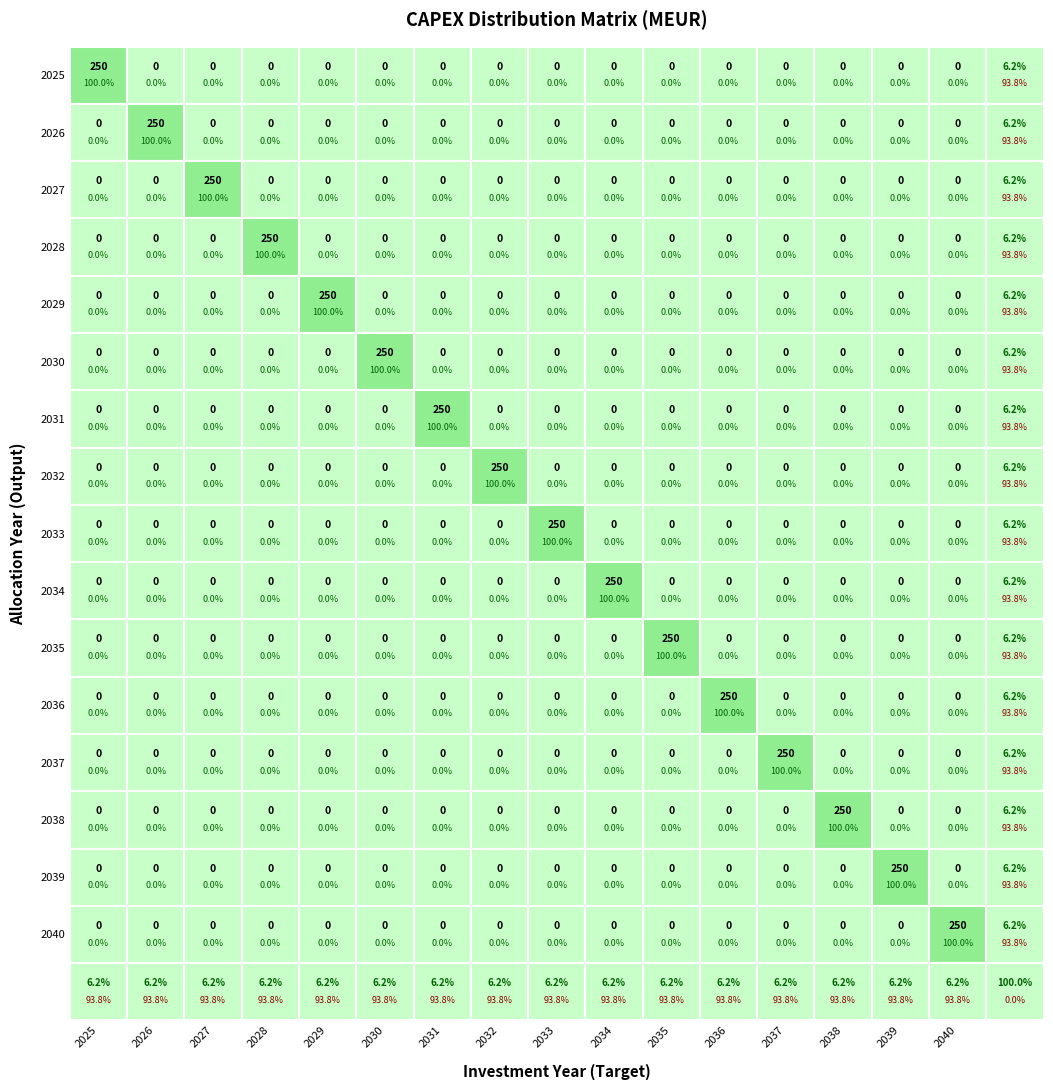

What is the greatest value displayed?

250